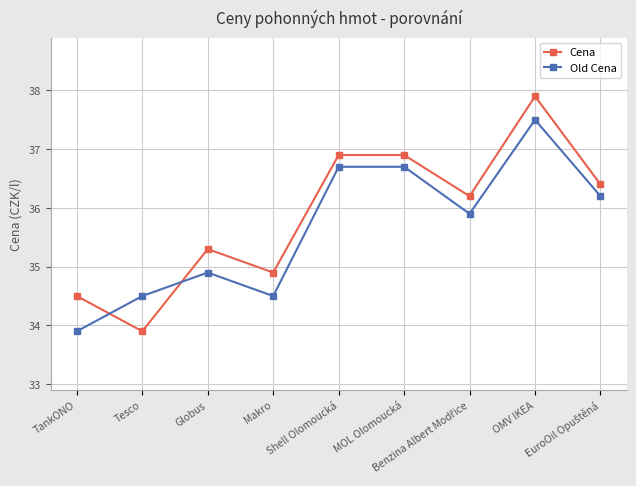

Reading right to left, list all the values displayed in this chart.

Cena: 36.4	37.9	36.2	36.9	36.9	34.9	35.3	33.9	34.5
Old Cena: 36.2	37.5	35.9	36.7	36.7	34.5	34.9	34.5	33.9